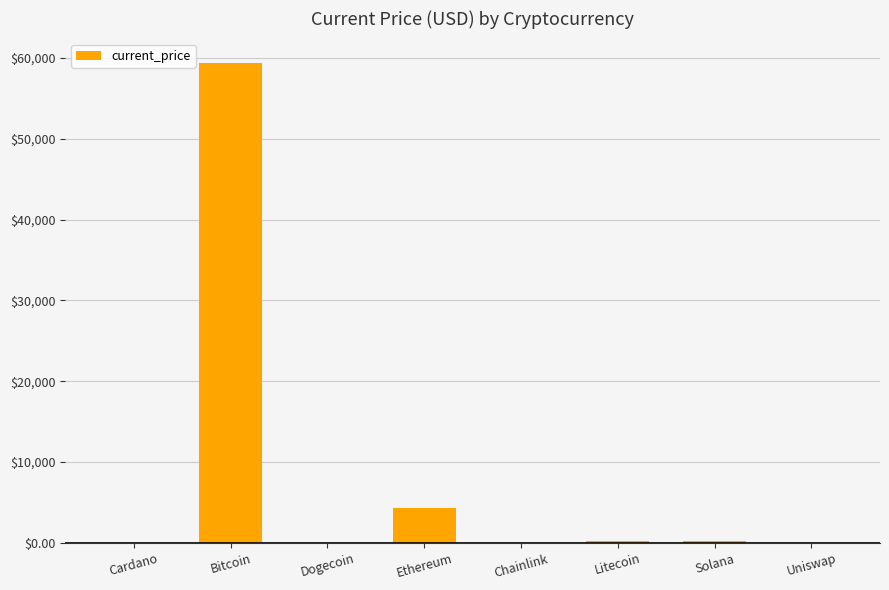

What is the maximum value shown in the chart?

59441.0